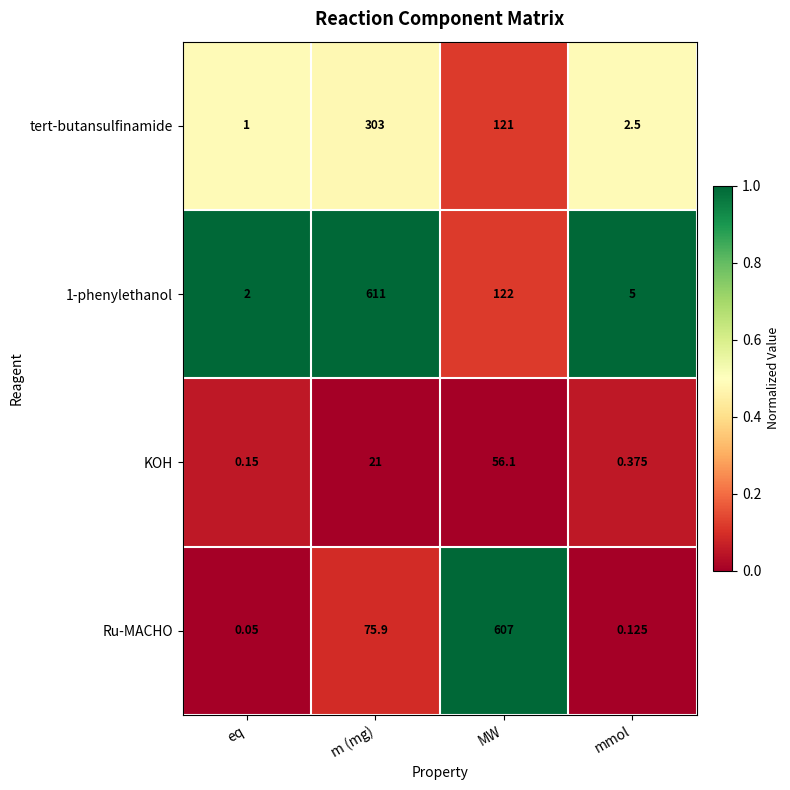

What is the greatest value displayed?

611.0